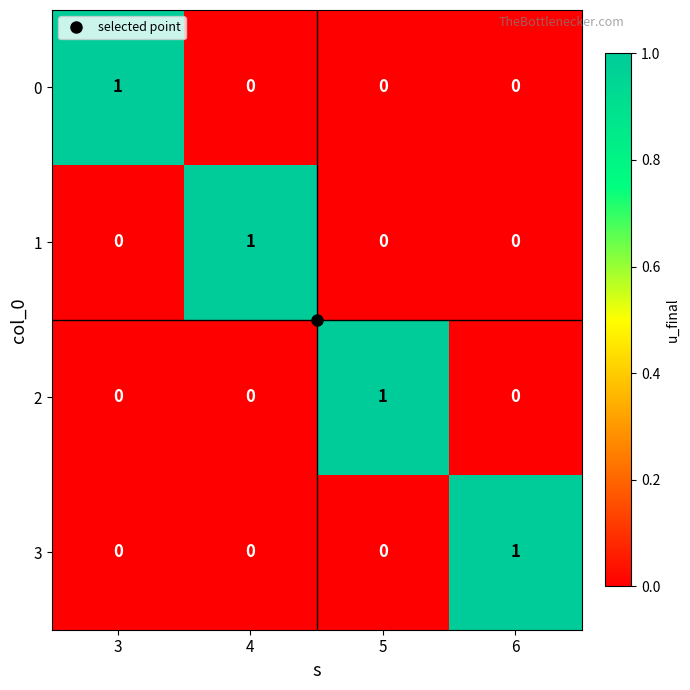

True or false: 2 has a value of 1 at 5.

True